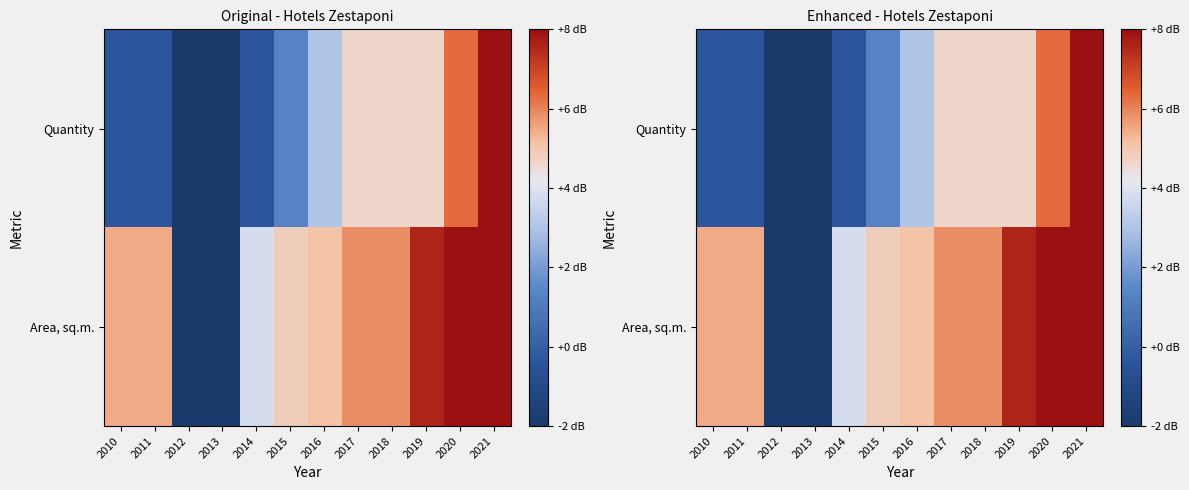

List the series in order of their peak value, lowest first.

Quantity, Area, sq.m.